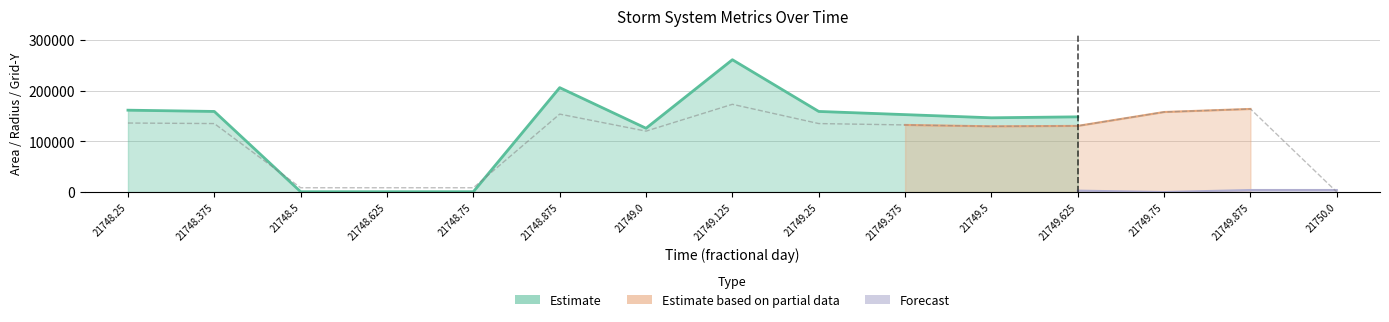

True or false: area and radius intersect in this chart.

False